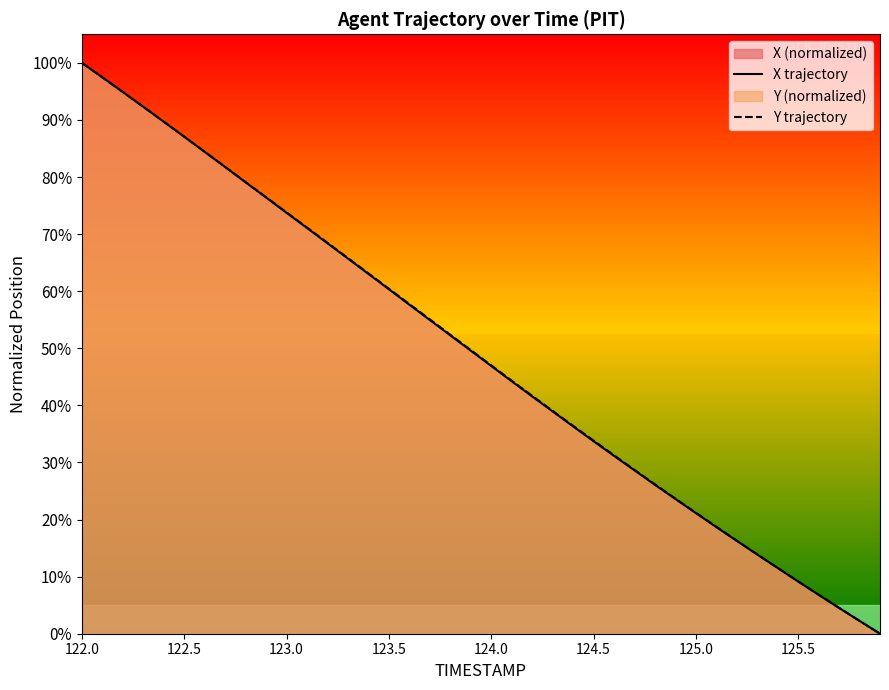

What is the average value of the Y trajectory series?

48.9